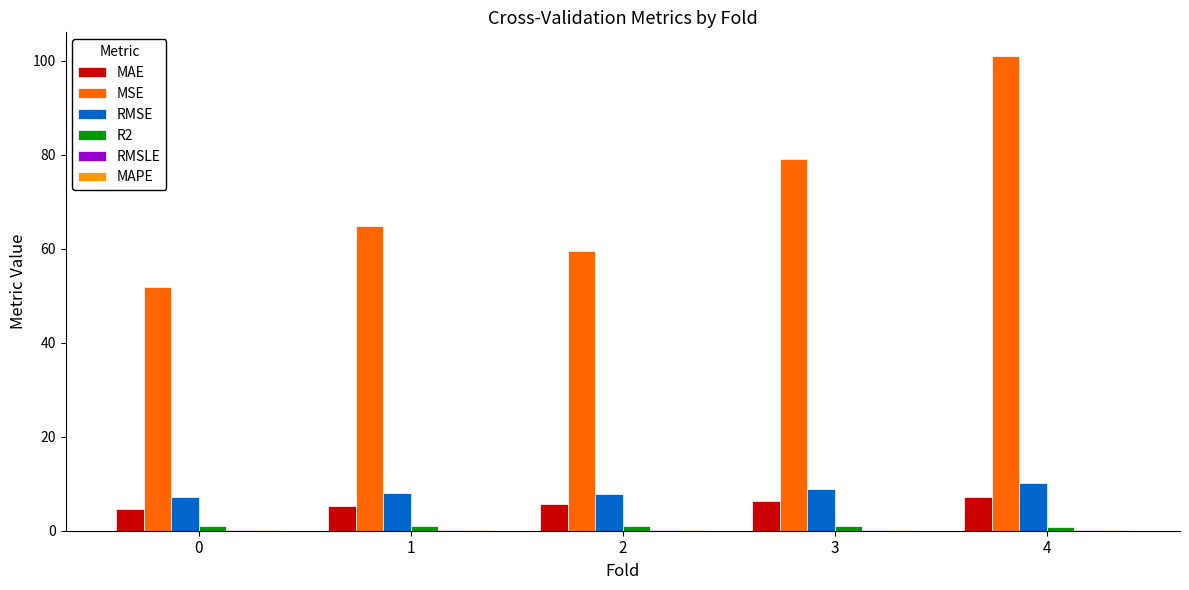

At which label is MSE closest to 76?

3